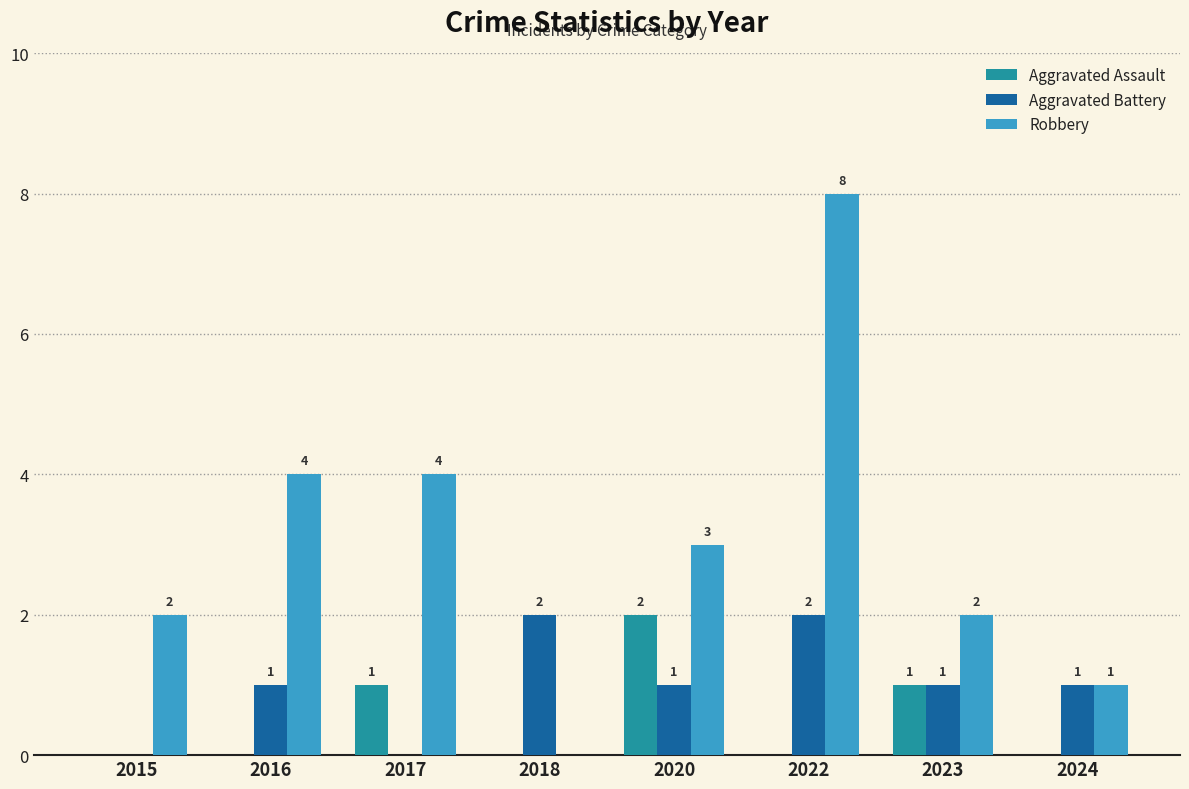

Reading left to right, list all the values displayed in this chart.

Aggravated Assault: 0	0	1	0	2	0	1	0
Aggravated Battery: 0	1	0	2	1	2	1	1
Robbery: 2	4	4	0	3	8	2	1